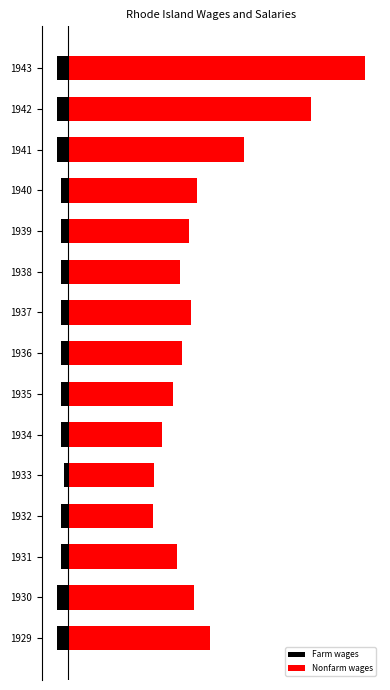

What is the value of the Nonfarm wages bar at the 15th from the left?

80818.3